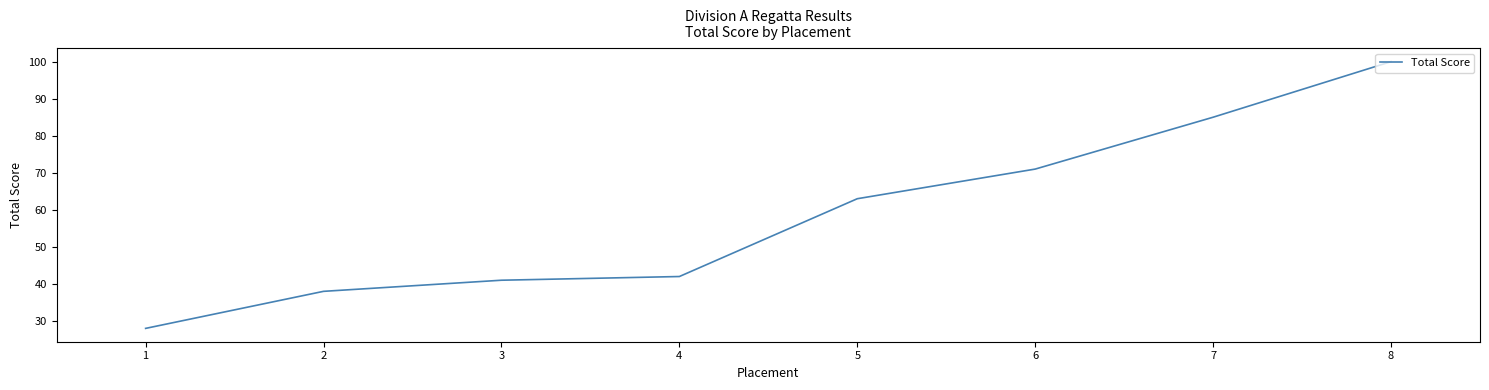

Rank the categories by value from highest to lowest.

8, 7, 6, 5, 4, 3, 2, 1